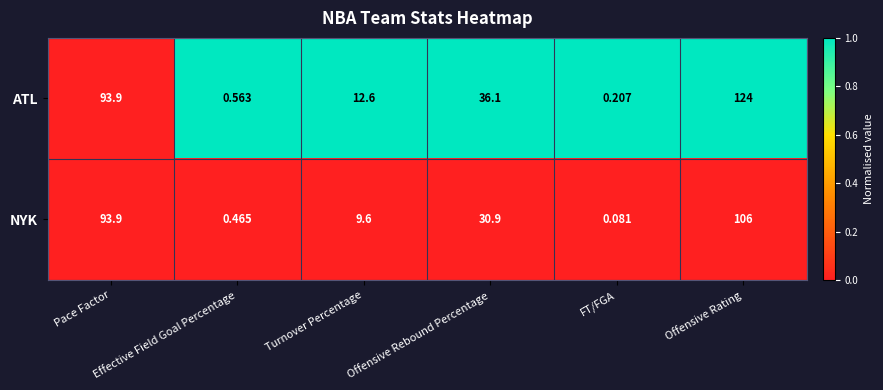

Rank the series by their average value, from lowest to highest.

NYK, ATL